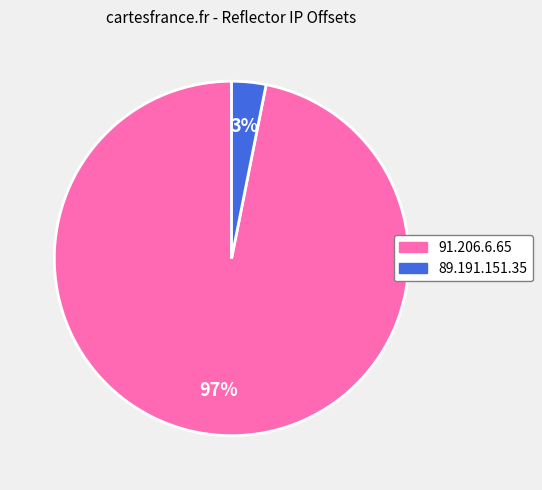

Between 91.206.6.65 and 89.191.151.35, which is larger?

91.206.6.65